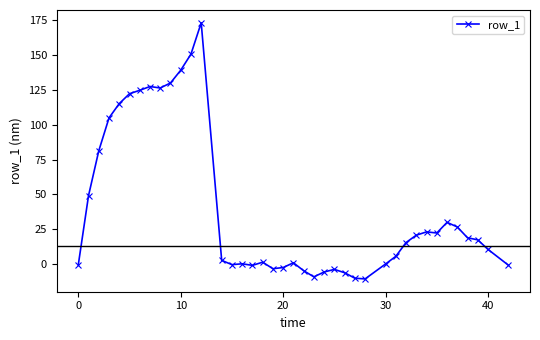

Is this an area chart (filled region under the line)?

No